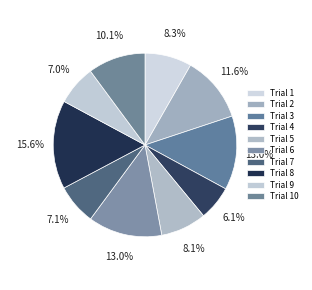

How many segments does this pie chart have?

10